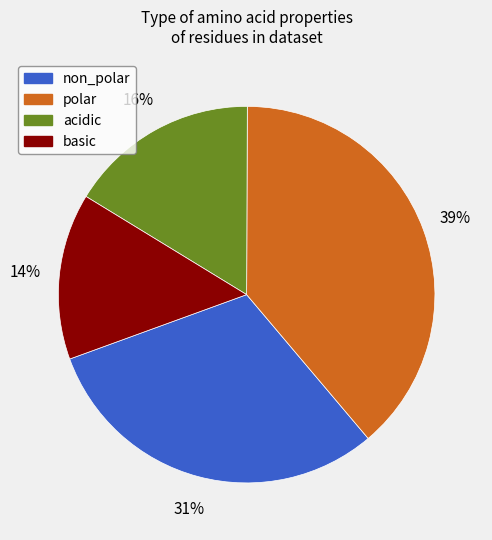

The acidic slice represents 5% of the pie. True or false?

False